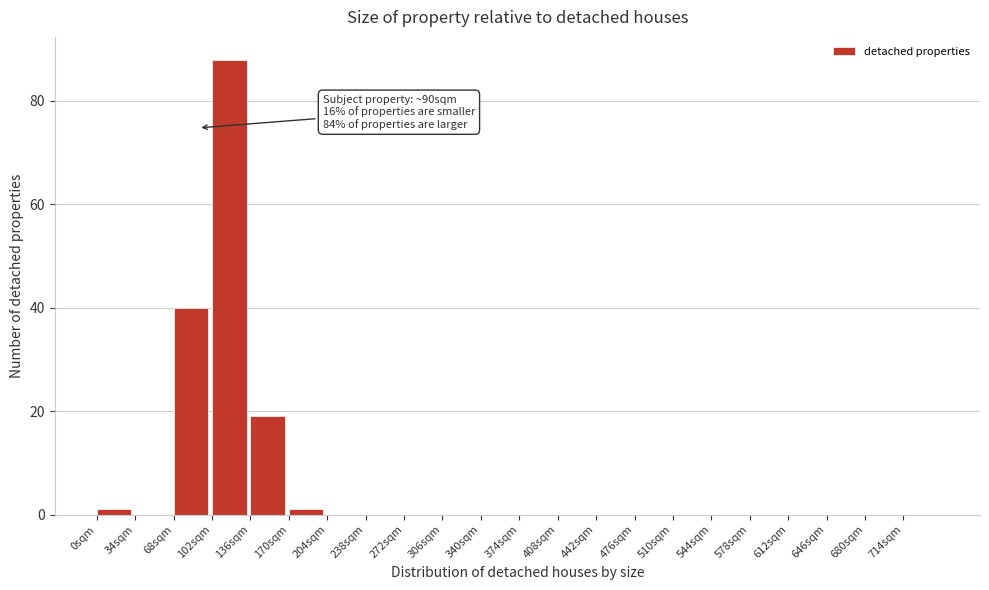

Over which range of the x-axis is the bar tallest?

102 to 136